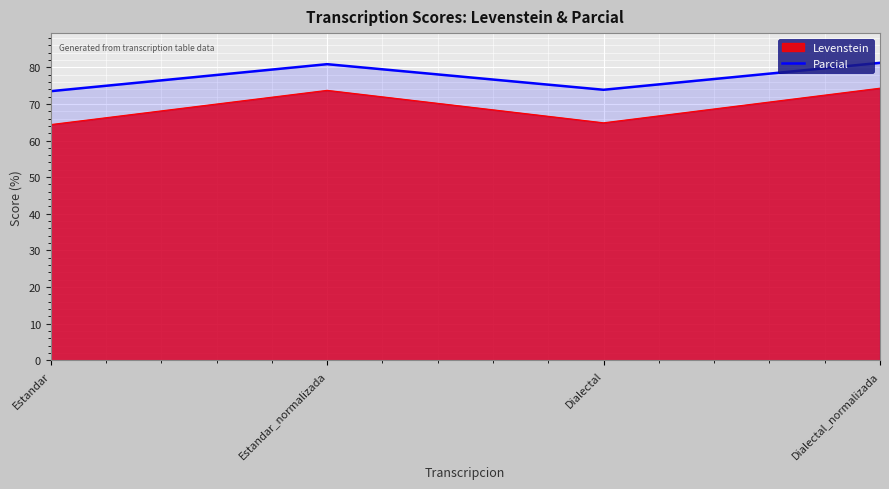

What is the approximate value of Parcial at Estandar?

73.5